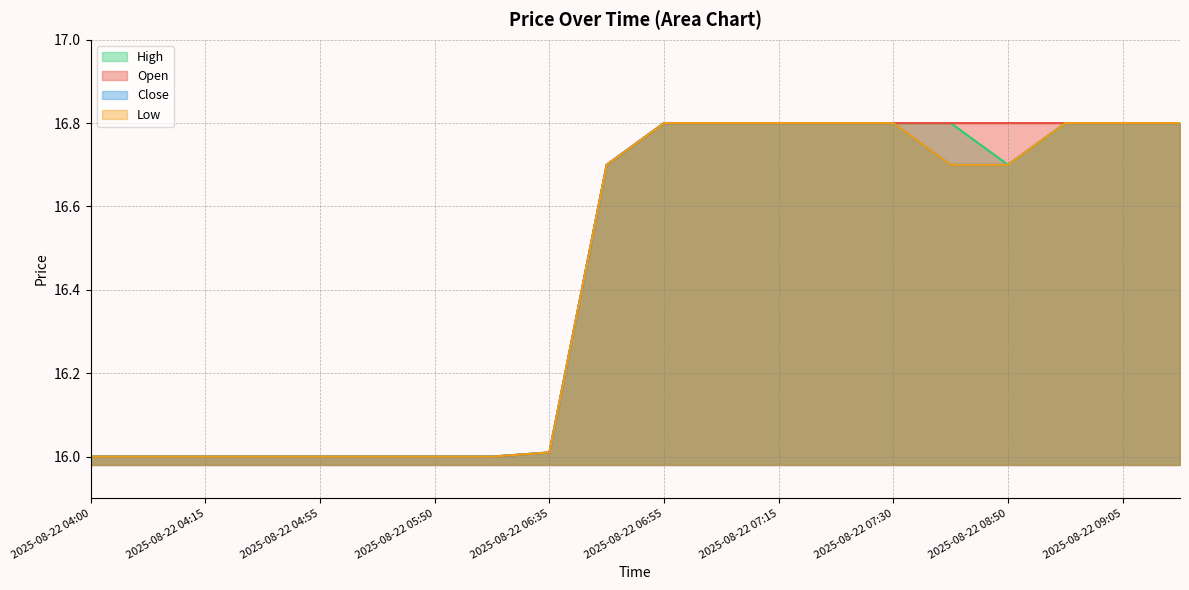

Rank the categories by Close value from lowest to highest.

2025-08-22 04:00, 2025-08-22 04:05, 2025-08-22 04:15, 2025-08-22 04:40, 2025-08-22 04:55, 2025-08-22 05:15, 2025-08-22 05:50, 2025-08-22 05:55, 2025-08-22 06:35, 2025-08-22 06:50, 2025-08-22 08:45, 2025-08-22 08:50, 2025-08-22 06:55, 2025-08-22 07:00, 2025-08-22 07:15, 2025-08-22 07:20, 2025-08-22 07:30, 2025-08-22 09:00, 2025-08-22 09:05, 2025-08-22 09:15